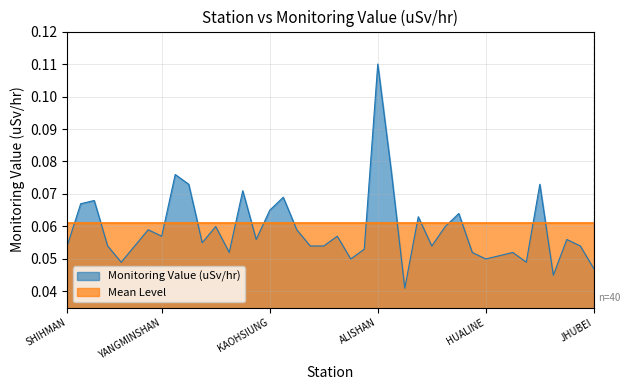

How many data points does each series have?

40